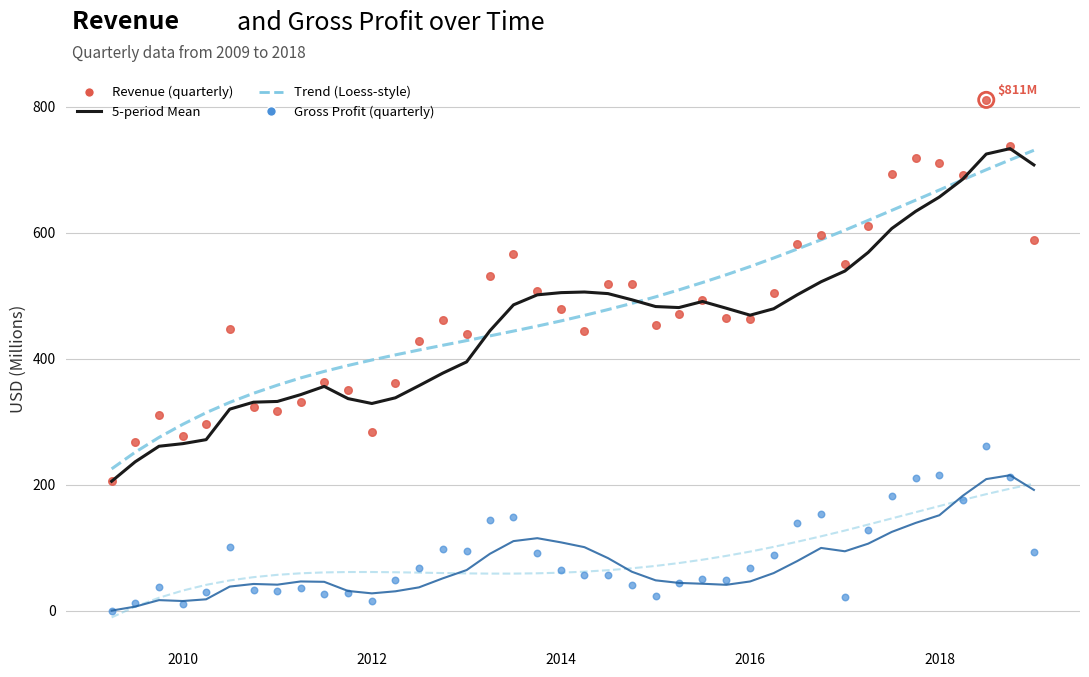

Which series contains the highest Y value?

Revenue (M$)